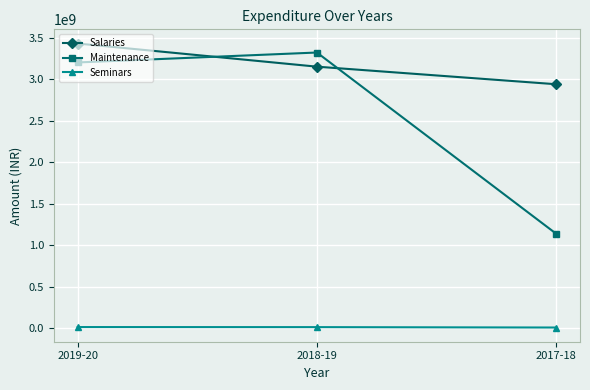

How many data points does each series have?

3